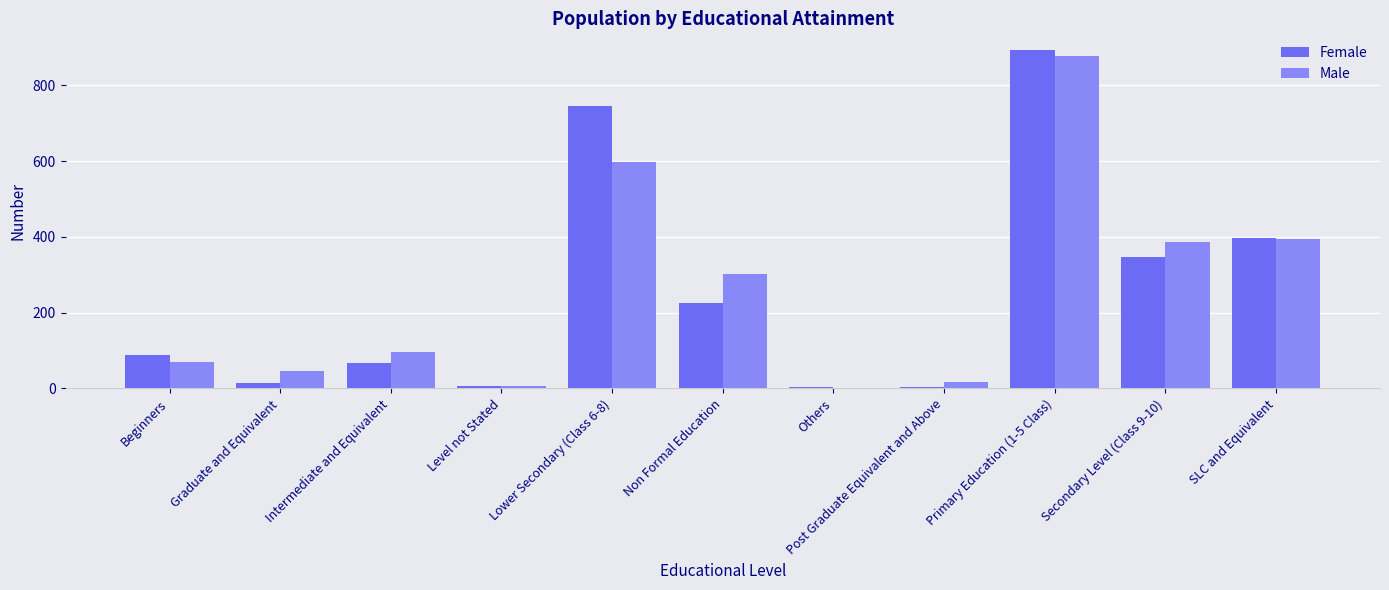

Which series has the largest range (max minus min)?

Female